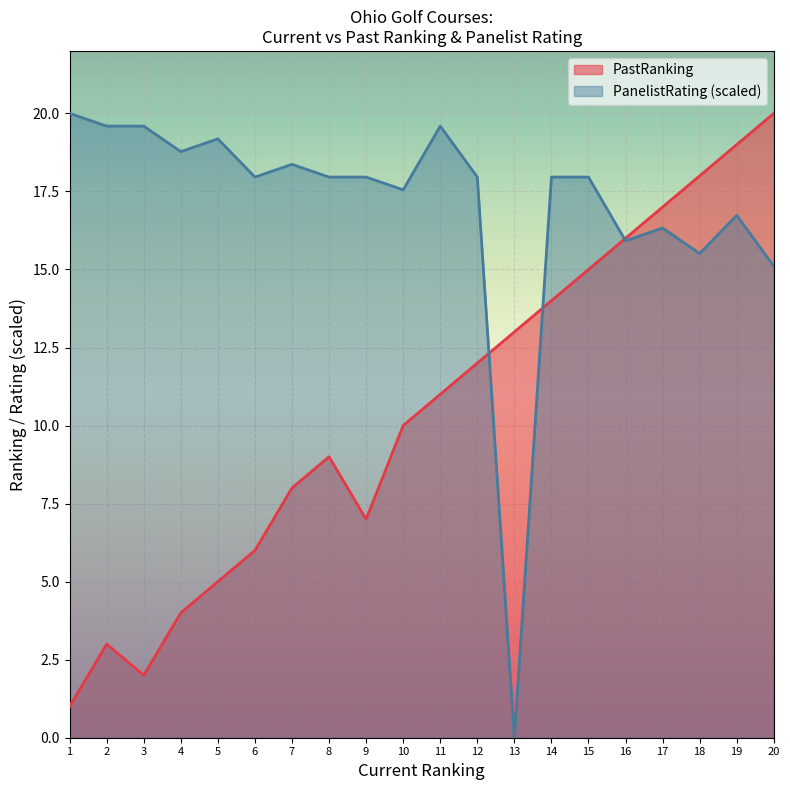

The PastRanking series shows 1.1 at 4. True or false?

False